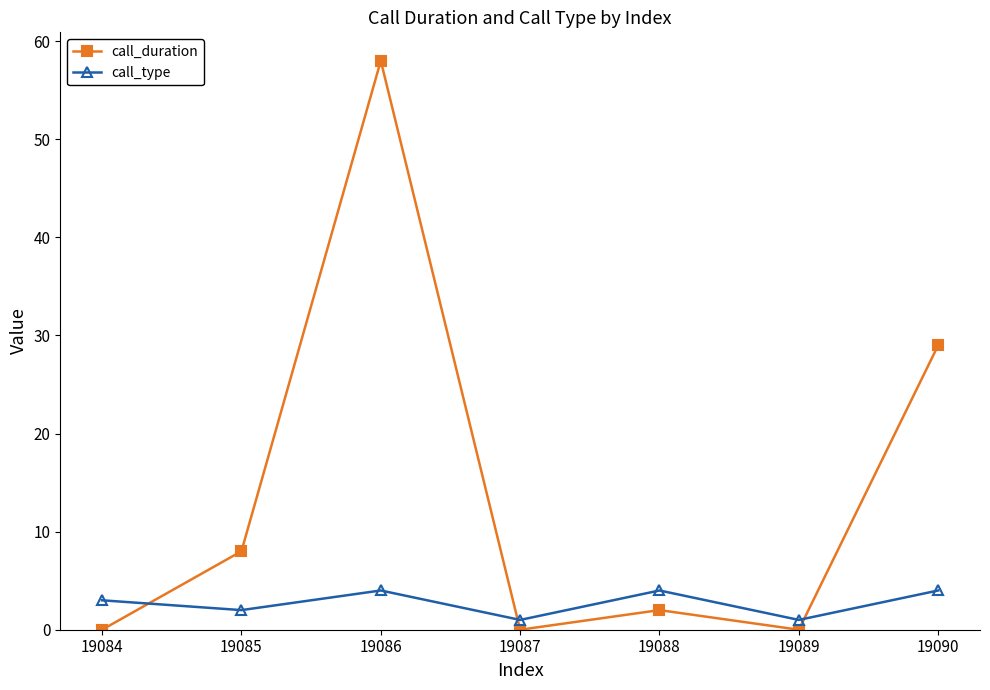

How many values in the call_type series are below 3?

3